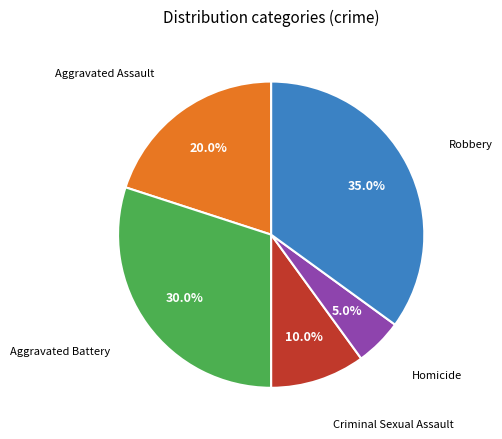

To the nearest percent, what is the difference between the Criminal Sexual Assault and Robbery slice percentages?

25%